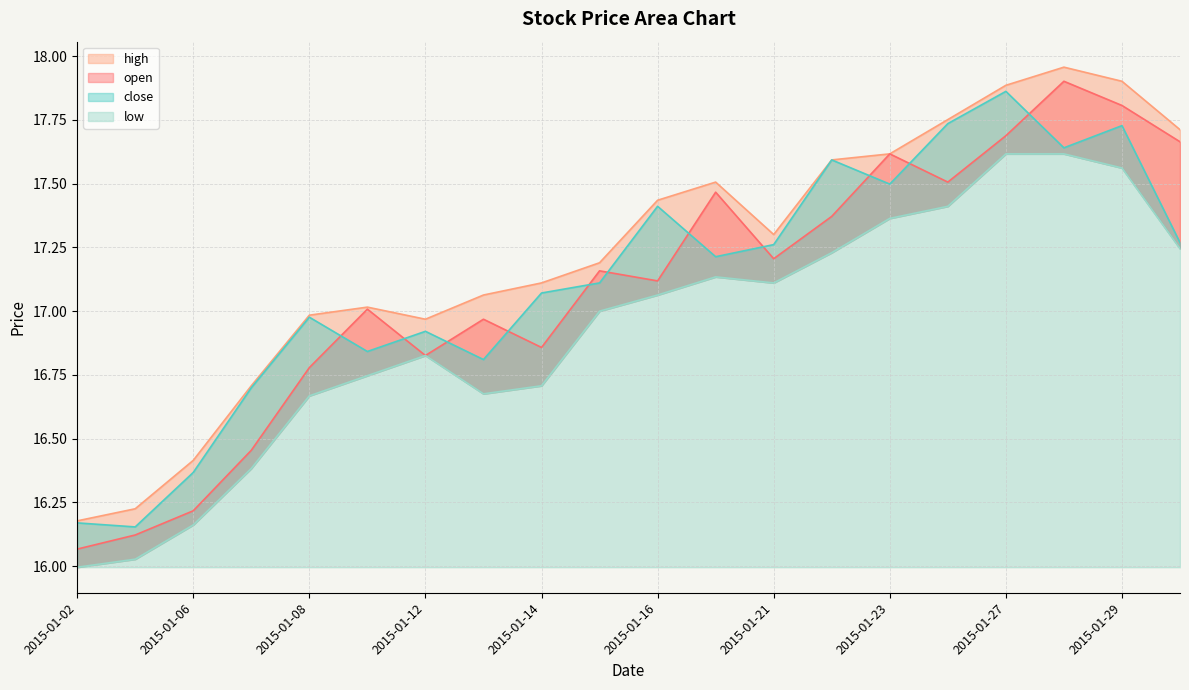

At which category is the sum across all series the highest?

2015-01-28